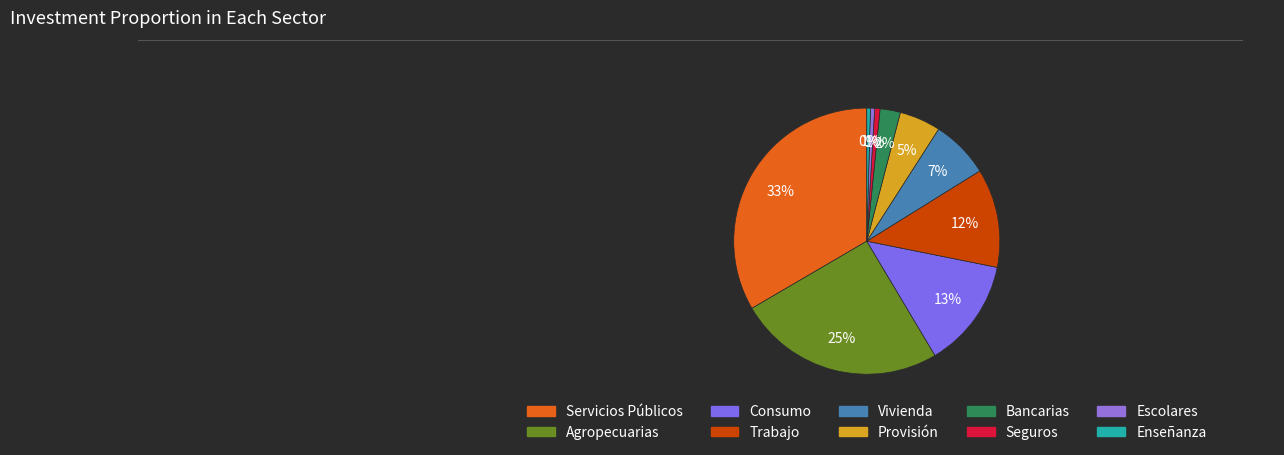

True or false: Escolares accounts for 1% of the total.

True